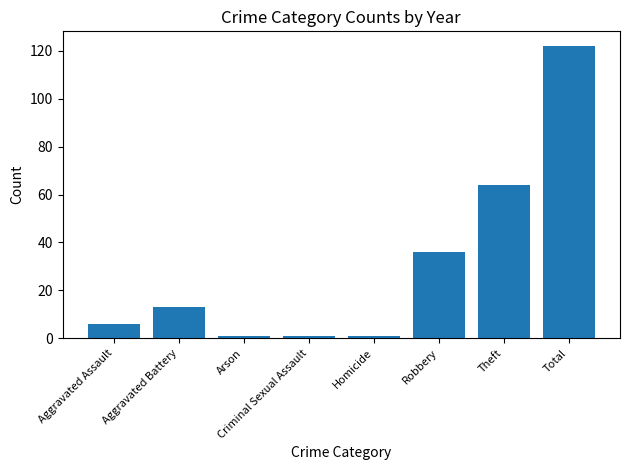

Reading left to right, extract all data points from this chart.

6	13	1	1	1	36	64	122